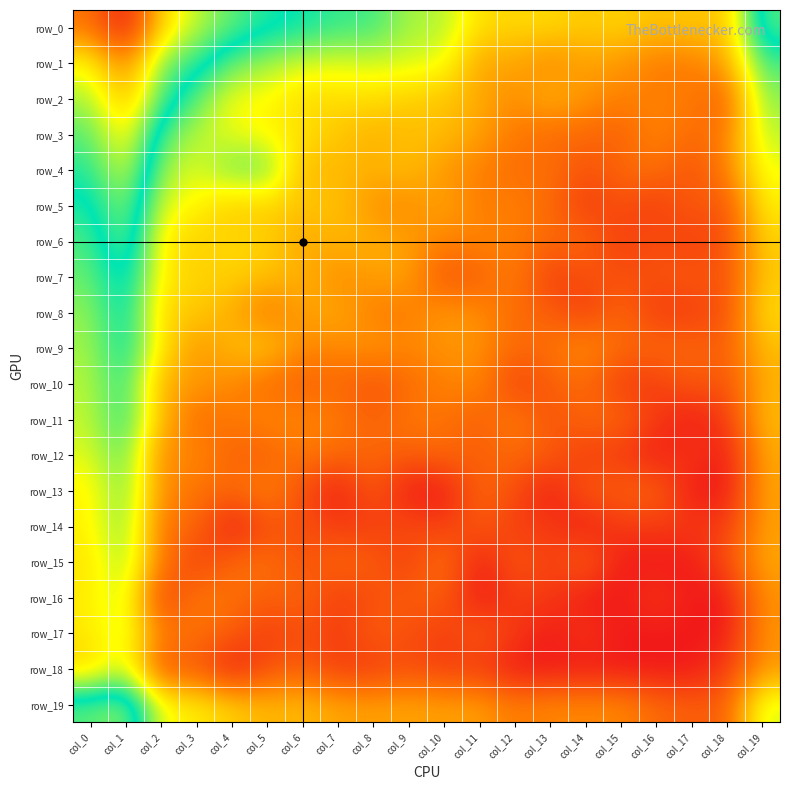

How many categories are shown in the chart?

20